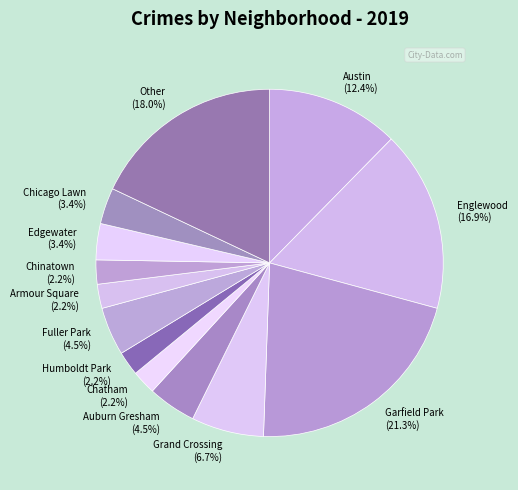

Do Englewood and Austin together represent more than half of the pie?

No